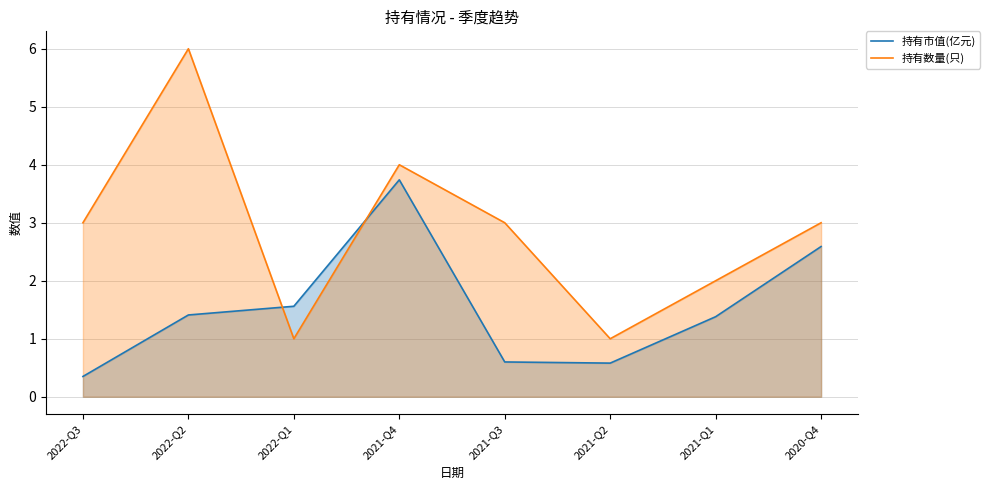

Reading left to right, list all the values displayed in this chart.

持有市值(亿元): 2022-Q3=0.3	2022-Q2=1.4	2022-Q1=1.6	2021-Q4=3.7	2021-Q3=0.6	2021-Q2=0.6	2021-Q1=1.4	2020-Q4=2.6
持有数量(只): 2022-Q3=3.0	2022-Q2=6.0	2022-Q1=1.0	2021-Q4=4.0	2021-Q3=3.0	2021-Q2=1.0	2021-Q1=2.0	2020-Q4=3.0